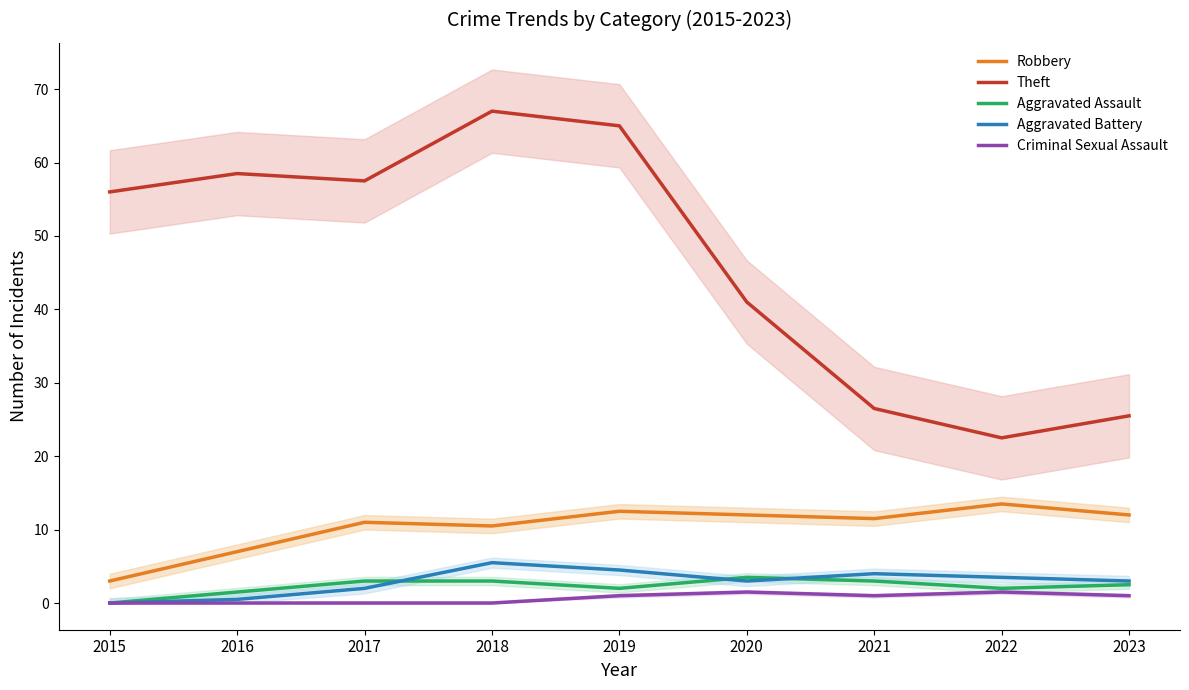

Is the value of Robbery at 2018 greater than the value of Theft at 2023?

No